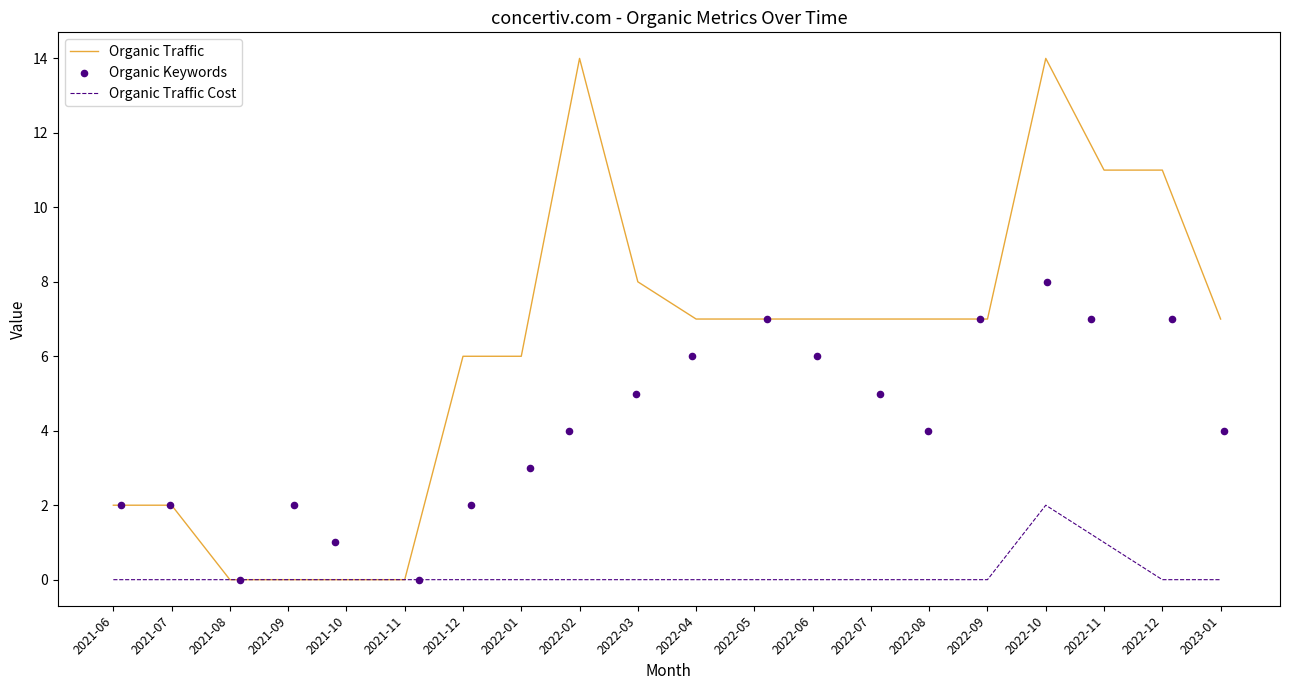

The value of Organic Traffic at 2022-06 is 12. True or false?

False